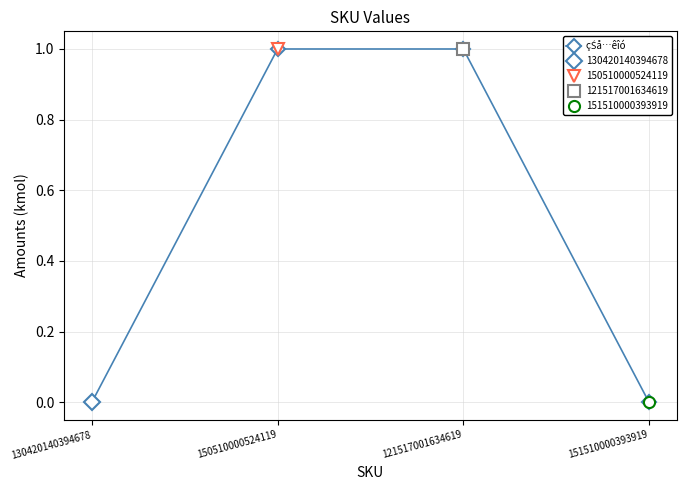

The value at 150510000524119 is 2. True or false?

False